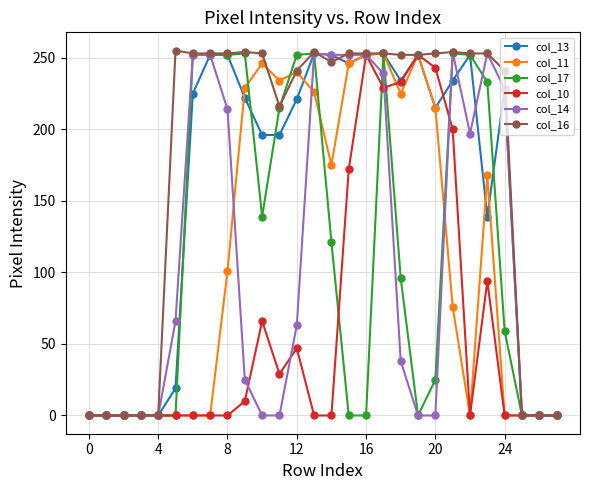

Which series has the largest total across all categories?

col_16